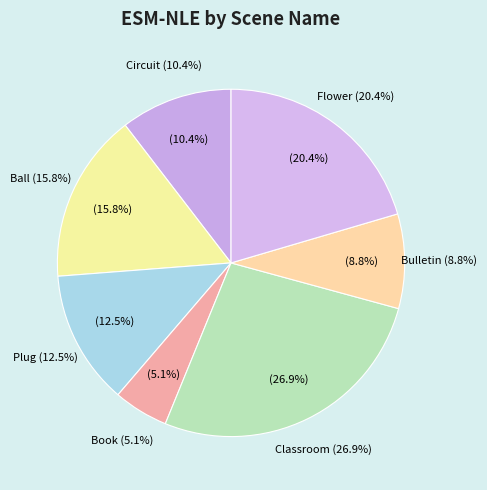

Is it true that Ball is 9% of the pie?

False